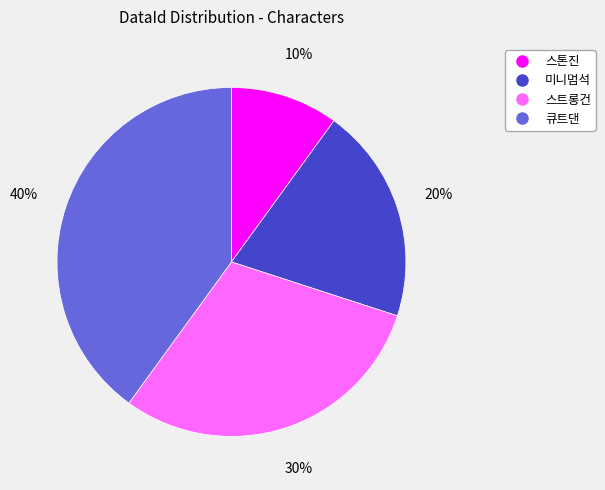

How many segments does this pie chart have?

4